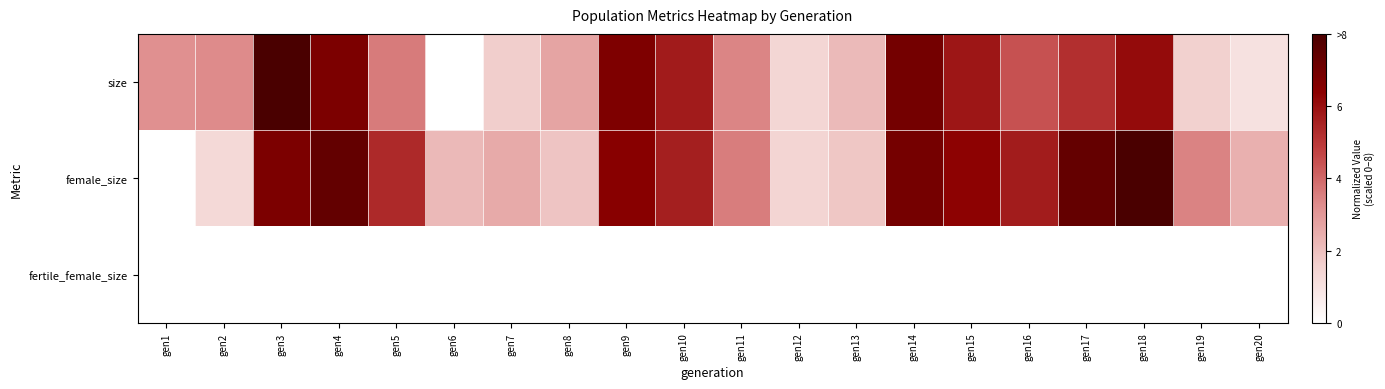

Reading left to right, transcribe all the data shown in this chart.

size: gen1=3.2	gen2=3.3	gen3=8.0	gen4=6.7	gen5=3.6	gen6=0.0	gen7=1.6	gen8=2.7	gen9=6.7	gen10=5.7	gen11=3.4	gen12=1.4	gen13=2.1	gen14=7.0	gen15=5.8	gen16=4.5	gen17=5.2	gen18=6.1	gen19=1.6	gen20=1.0
female_size: gen1=0.0	gen2=1.3	gen3=6.7	gen4=7.4	gen5=5.4	gen6=2.2	gen7=2.5	gen8=1.9	gen9=6.5	gen10=5.6	gen11=3.6	gen12=1.4	gen13=1.8	gen14=6.9	gen15=6.3	gen16=5.7	gen17=7.3	gen18=8.0	gen19=3.5	gen20=2.4
fertile_female_size: gen1=0.0	gen2=0.0	gen3=0.0	gen4=0.0	gen5=0.0	gen6=0.0	gen7=0.0	gen8=0.0	gen9=0.0	gen10=0.0	gen11=0.0	gen12=0.0	gen13=0.0	gen14=0.0	gen15=0.0	gen16=0.0	gen17=0.0	gen18=0.0	gen19=0.0	gen20=0.0